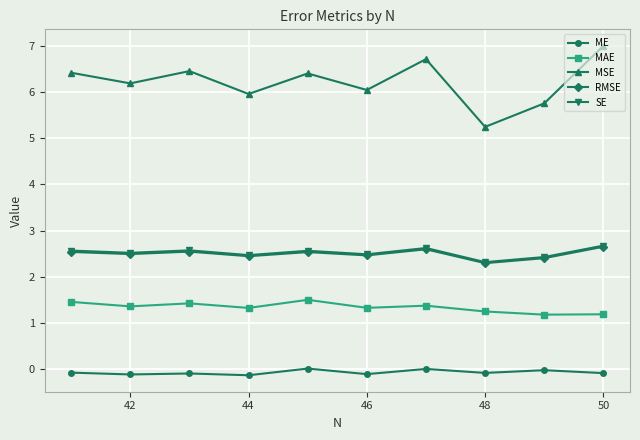

What is the minimum value for SE?

2.3